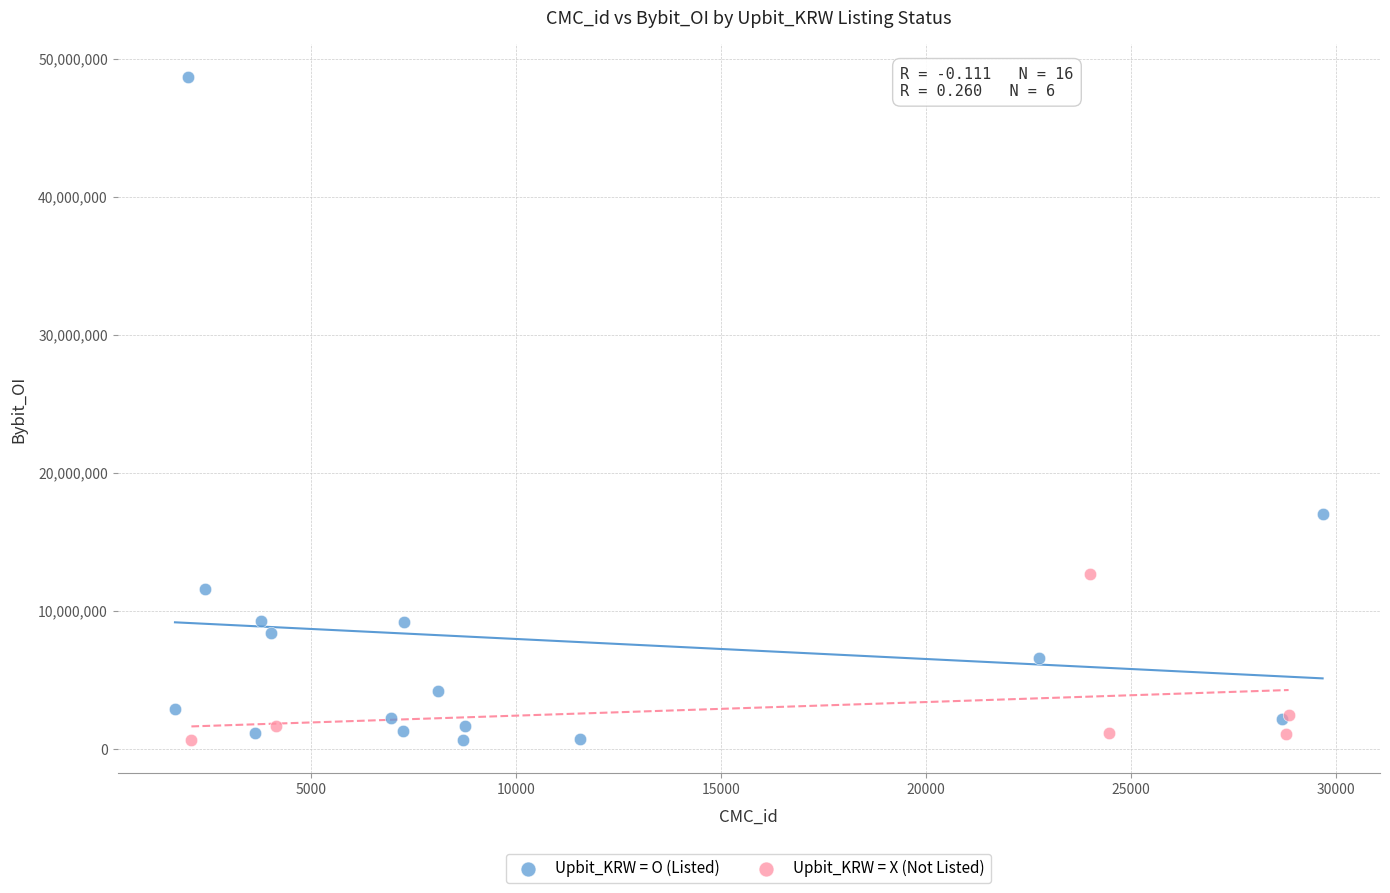

Which series has the largest Y range (max minus min)?

Upbit_KRW = O (Listed)